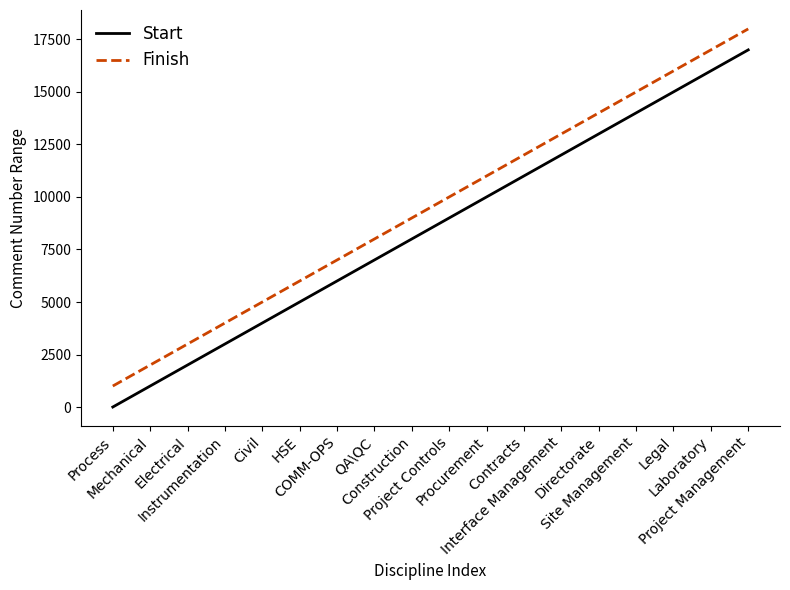

Does the chart display data point markers on the line(s)?

No